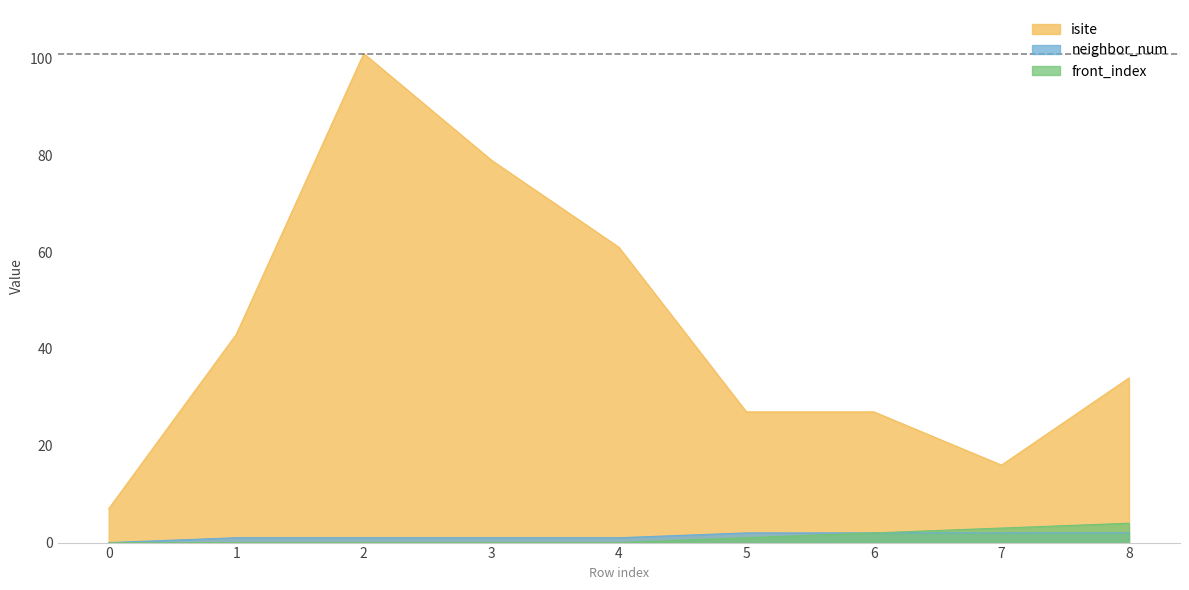

What is the sum of all front_index values?

10